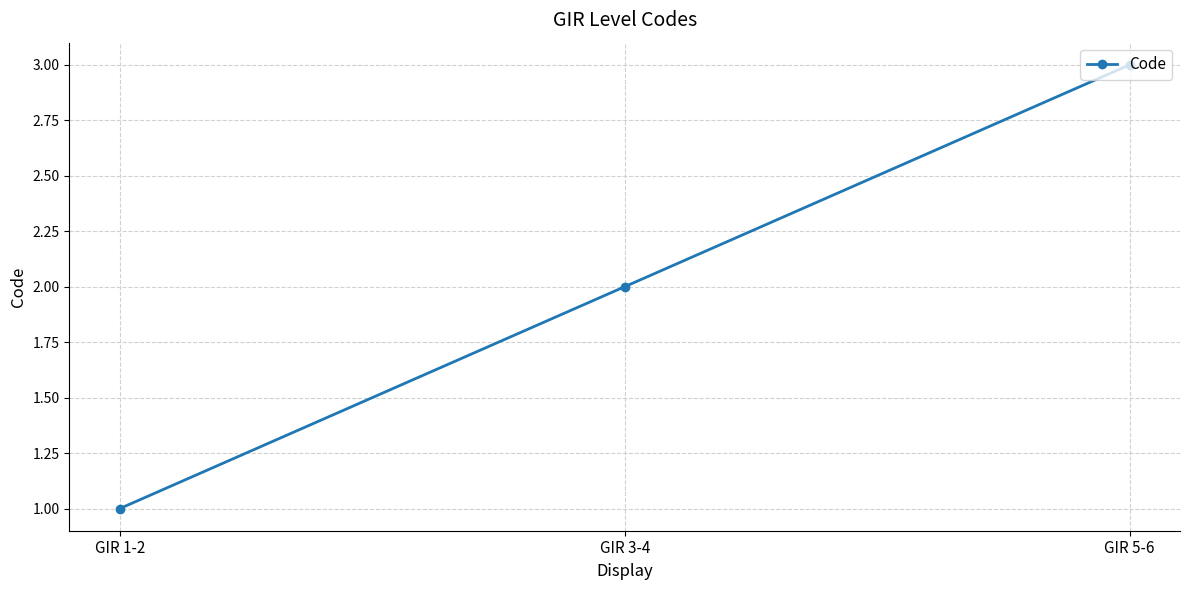

What value does the data have at GIR 1-2?

1